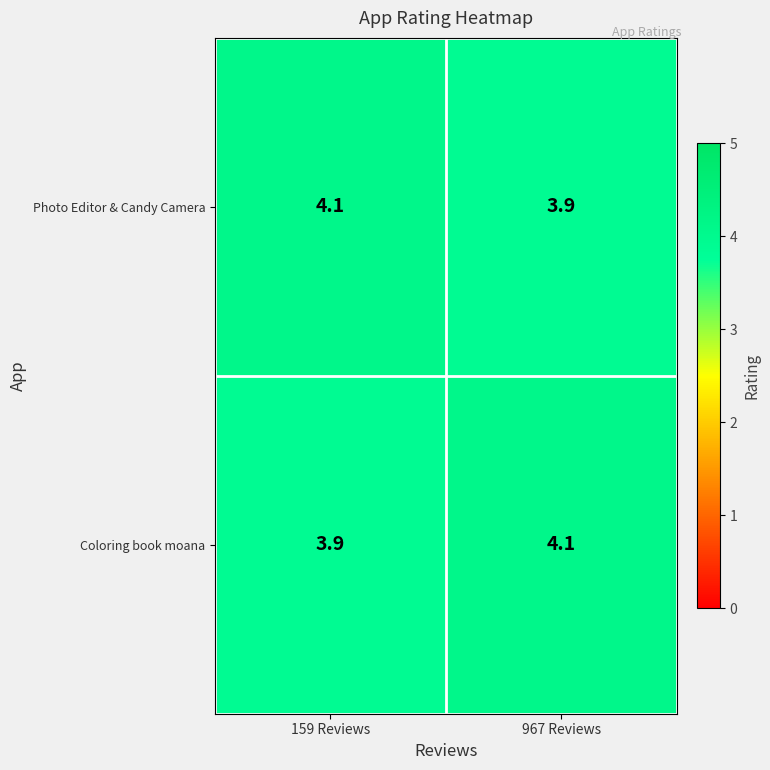

What is the sum of the Coloring book moana values at 967 Reviews and 159 Reviews?

8.0